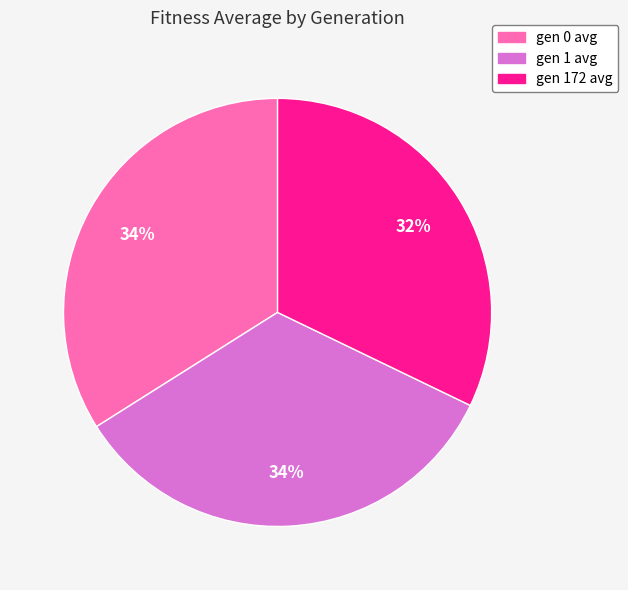

What is the ratio of the value at gen 0 avg to the value at gen 1 avg?

1.0